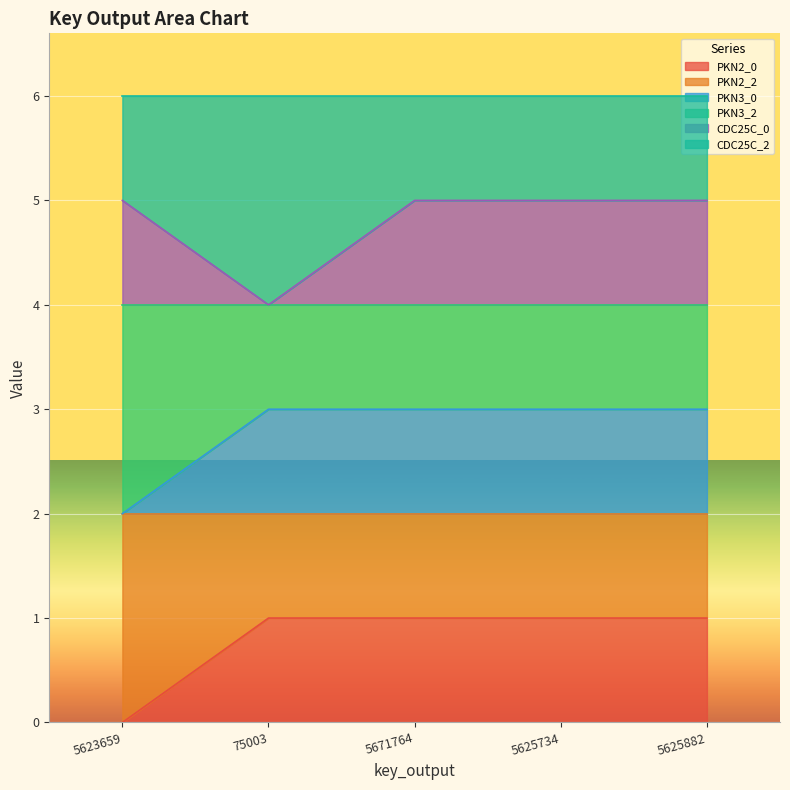

What position from the right is 75003?

4